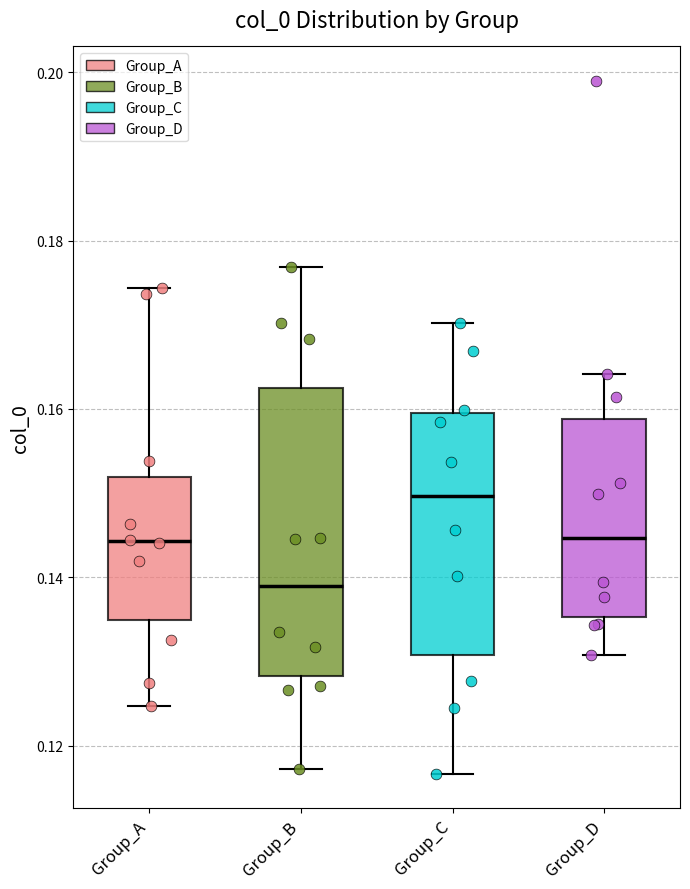

Where is the lower edge of the box for Group_B on the y-axis? The values are not printed on the chart, so give them approximately, as read against the axis.

0.128